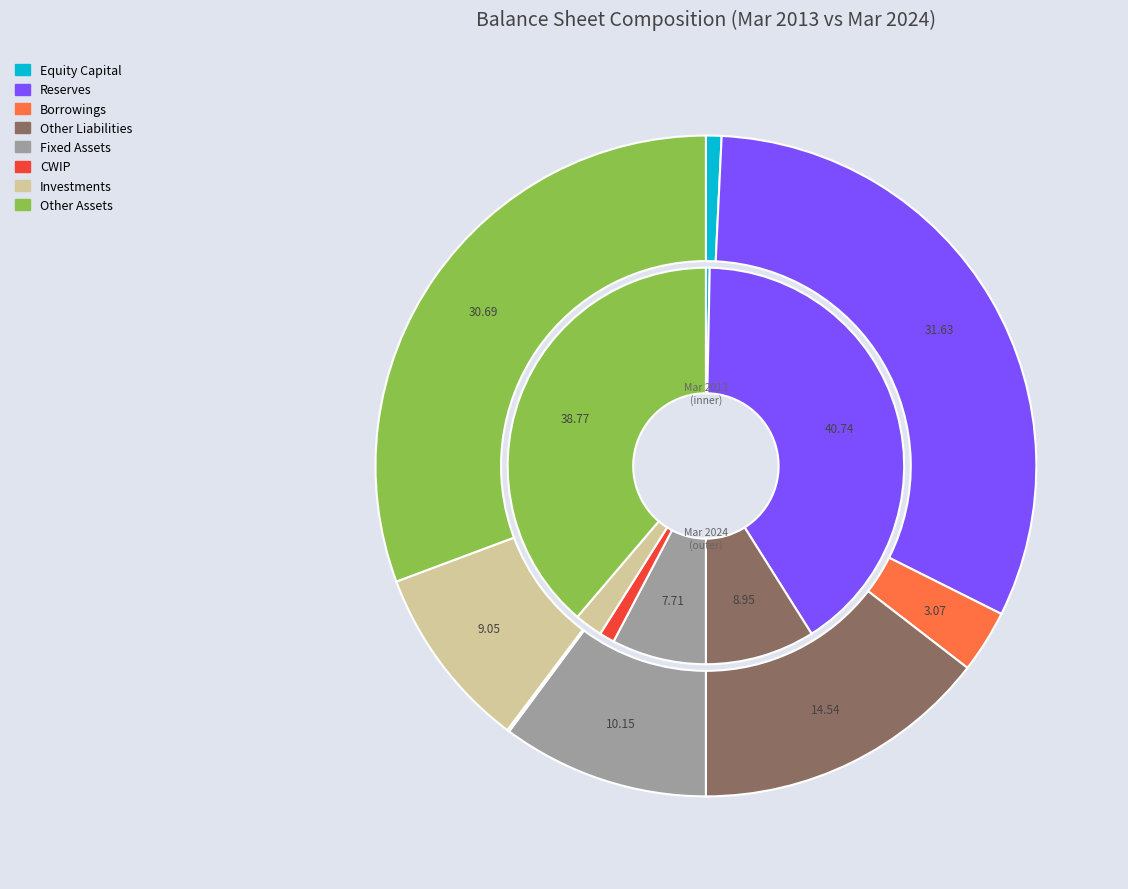

To the nearest percent, what portion does 2 represent?

3%